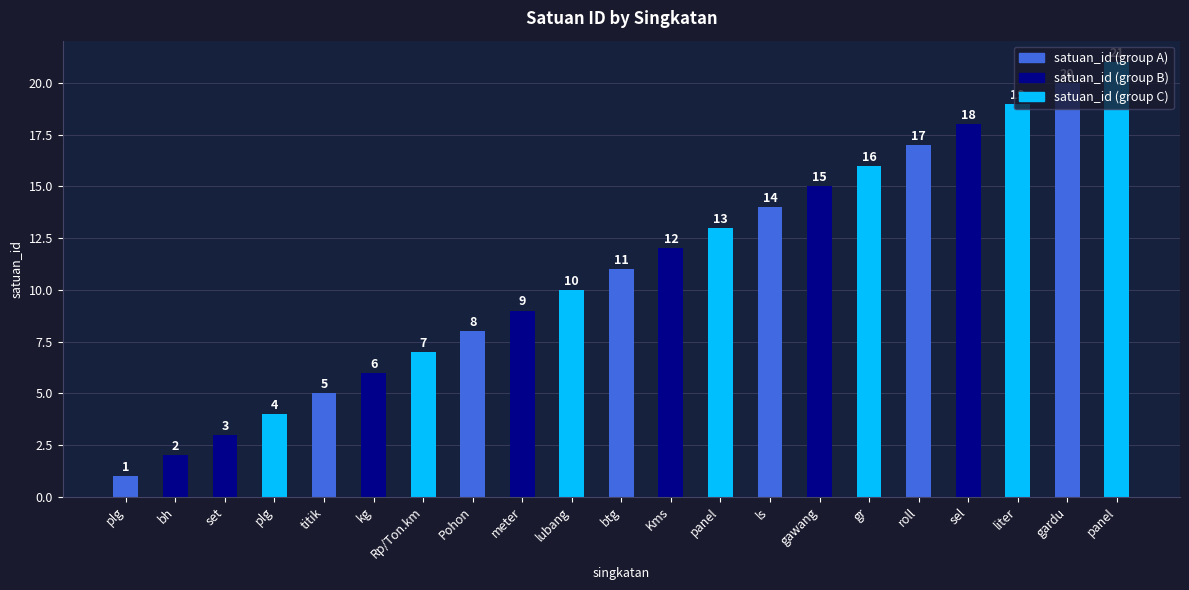

Rank the categories by value from lowest to highest.

plg, bh, set, plg, titik, kg, Rp/Ton.km, Pohon, meter, lubang, btg, Kms, panel, ls, gawang, gr, roll, sel, liter, gardu, panel